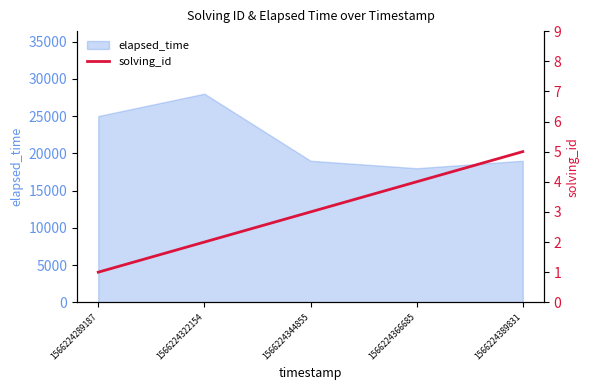

The elapsed_time series shows 24900 at 1566224366685. True or false?

False